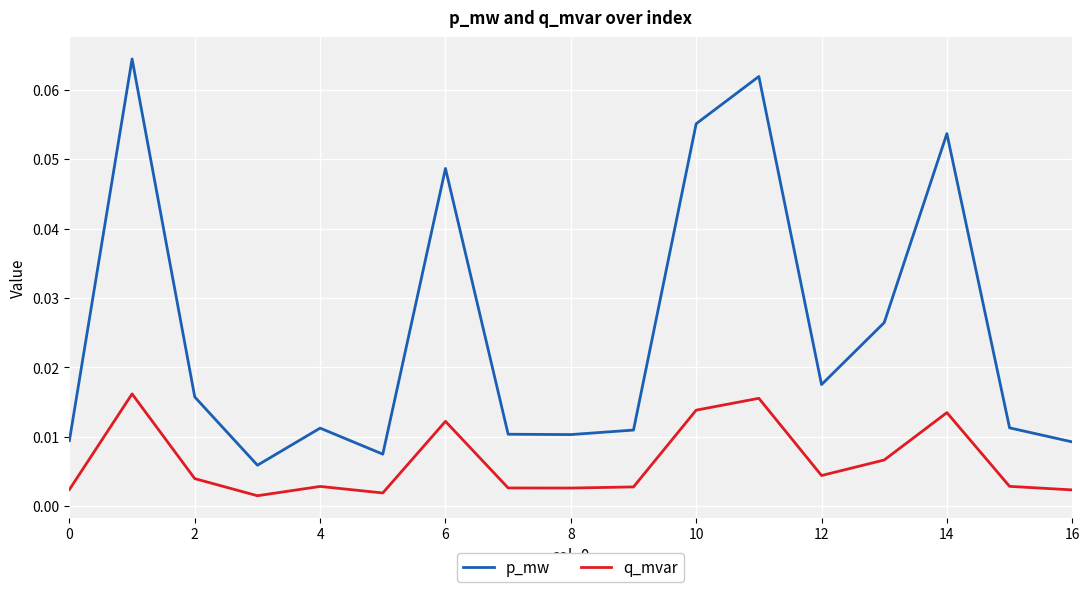

At how many categories does at least one series exceed 0?

17